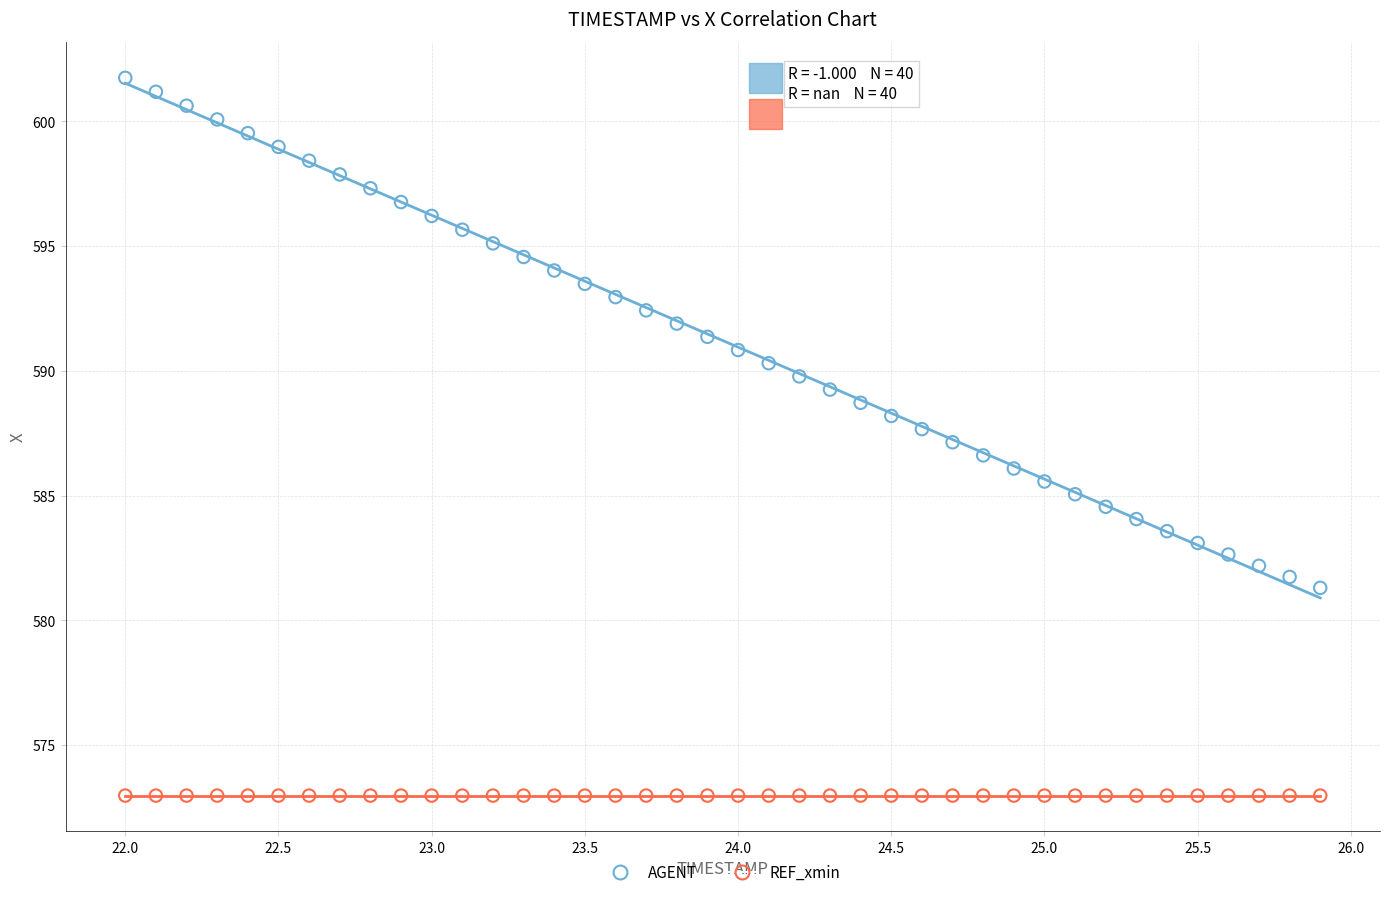

Which series reaches the maximum Y coordinate?

AGENT